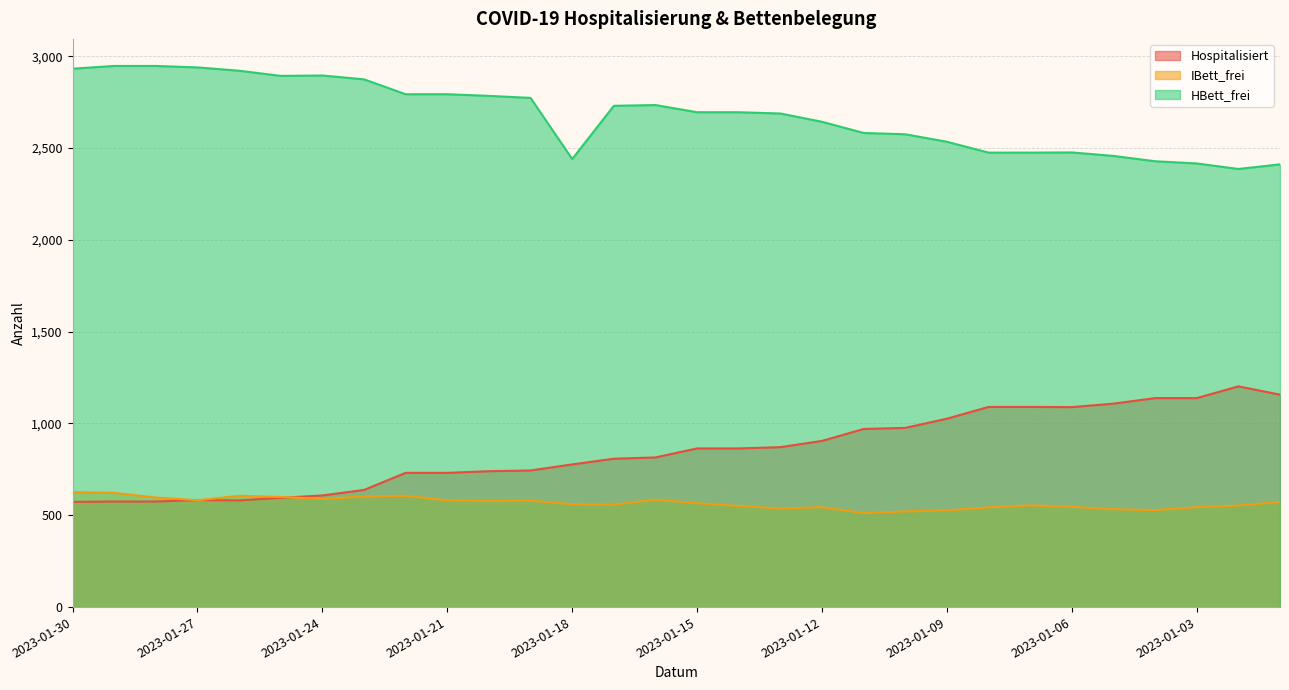

At which category does HBett_frei reach its first local valley?

2023-01-25